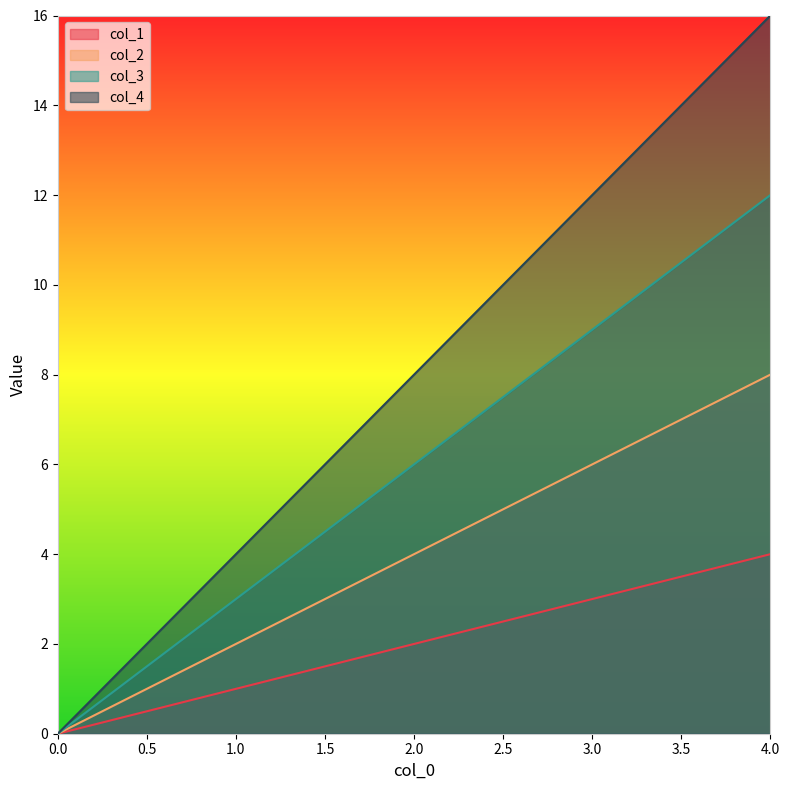

What is the value of the col_1 point at the 3rd from the left?

2